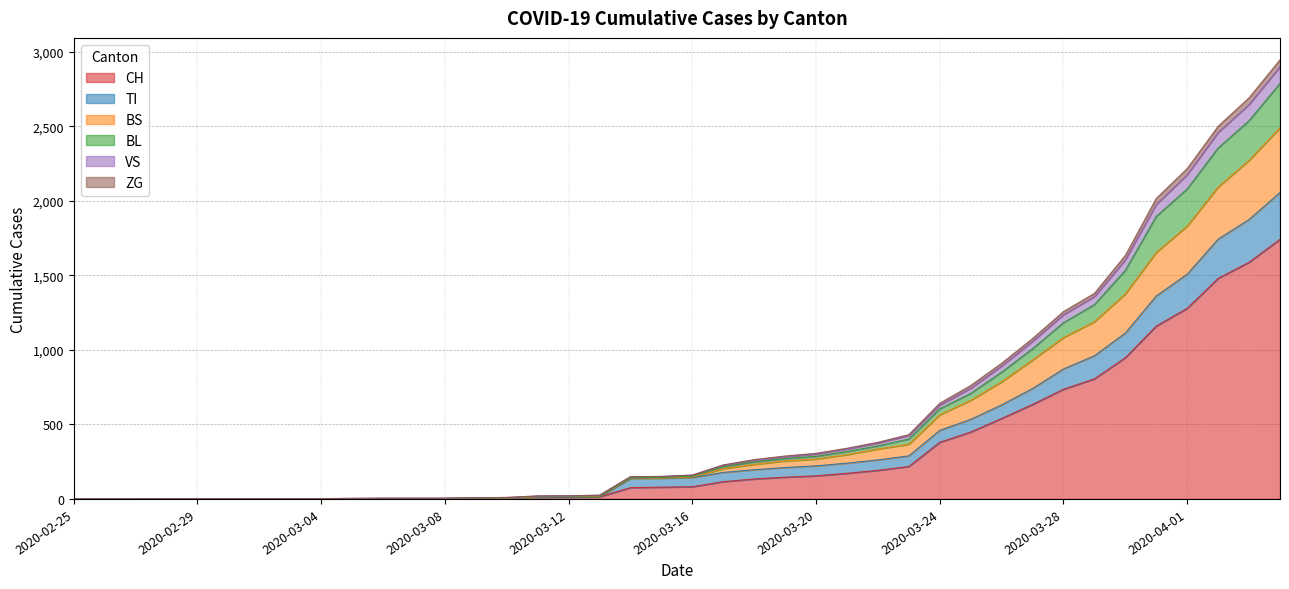

What is the highest value of the CH series?

1742